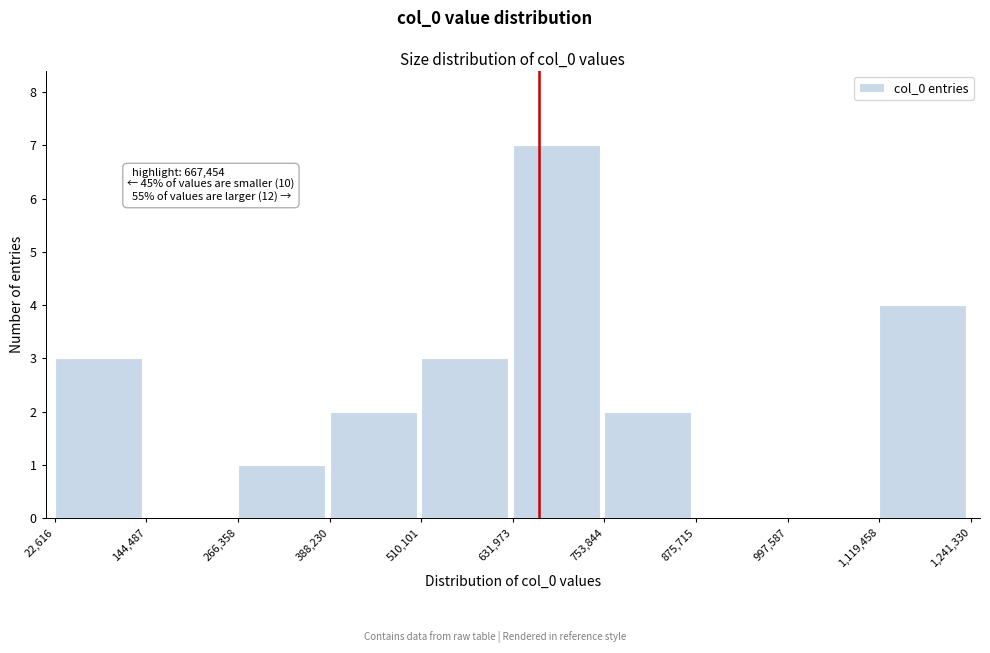

Which range on the x-axis has the tallest bar?

631,973 to 753,844